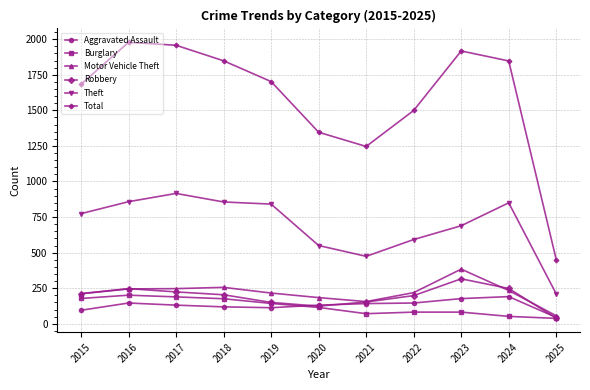

Between 2019 and 2022, which series saw the biggest shift?

Theft